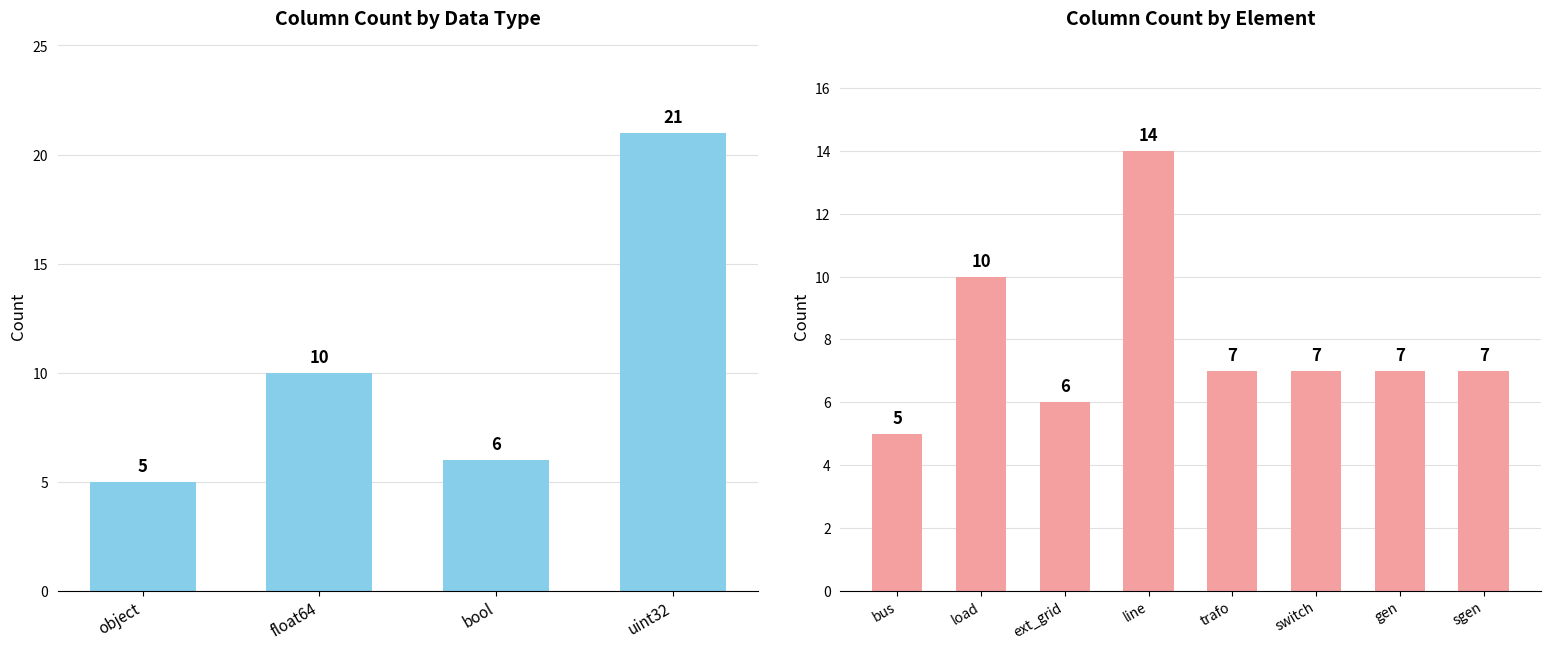

Are the bars horizontal?

No